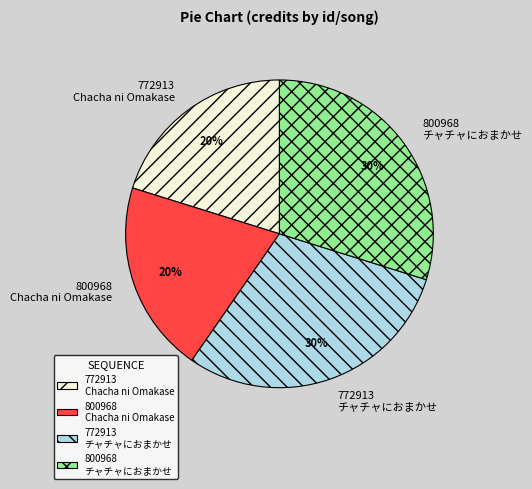

Do 800968 チャチャにおまかせ and 772913 チャチャにおまかせ together represent more than half of the pie?

Yes